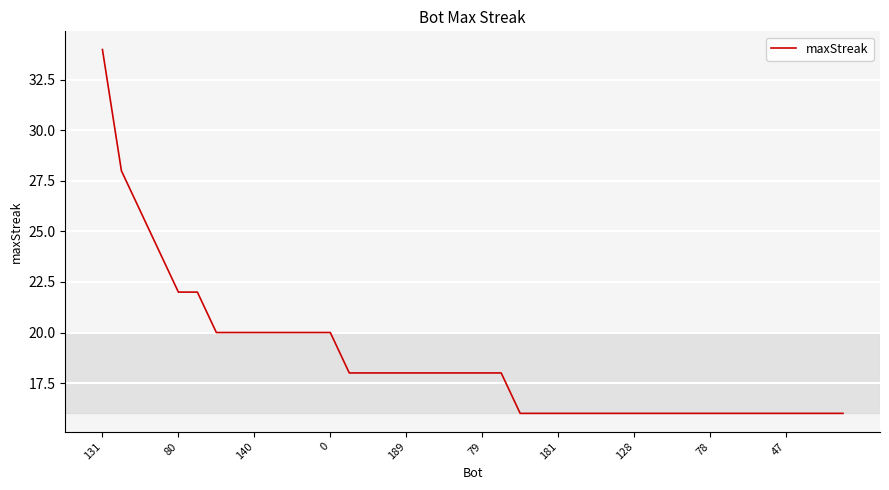

What is the difference between the maximum and minimum values?

18